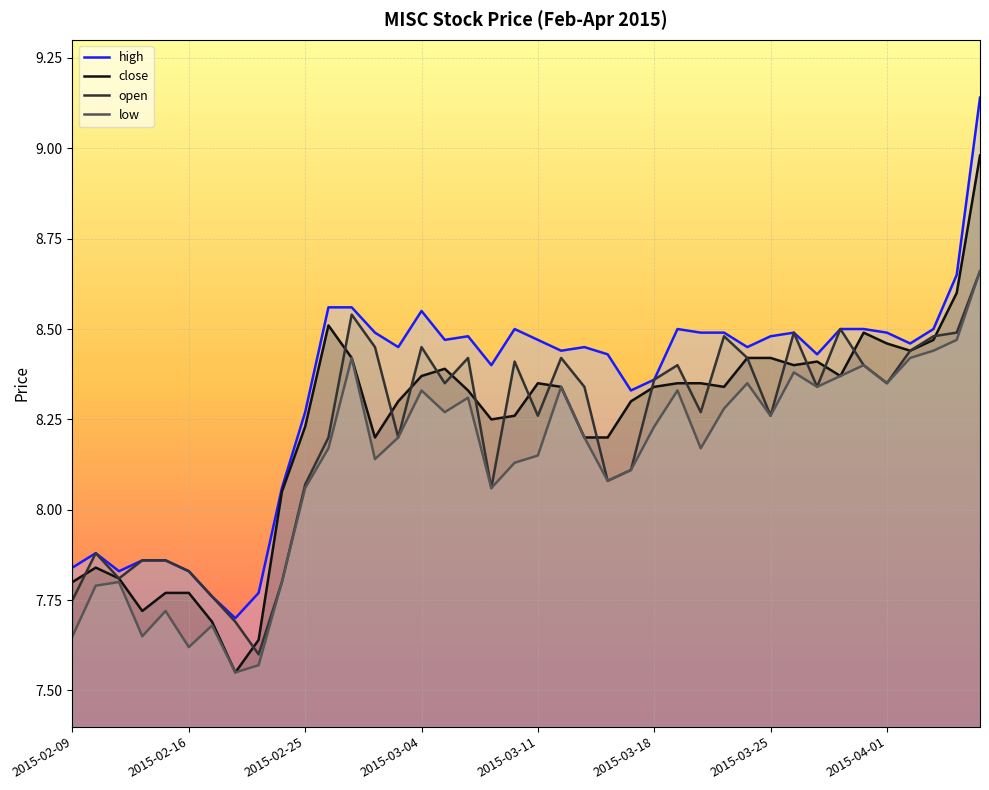

Which series has the largest total across all categories?

high